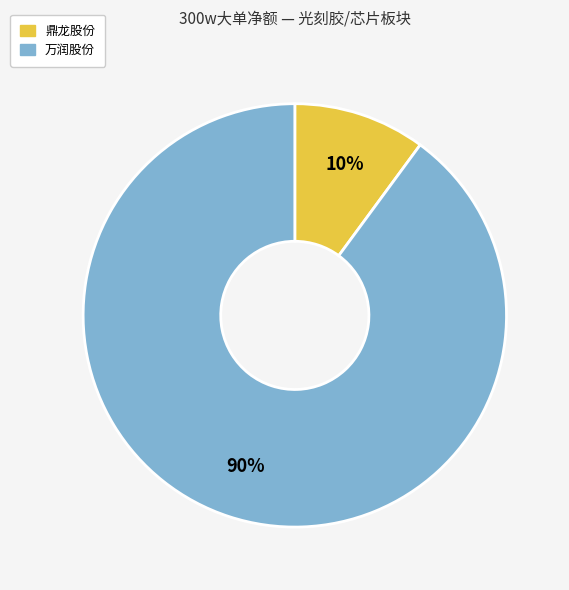

Is there any slice that represents more than half of the pie?

Yes